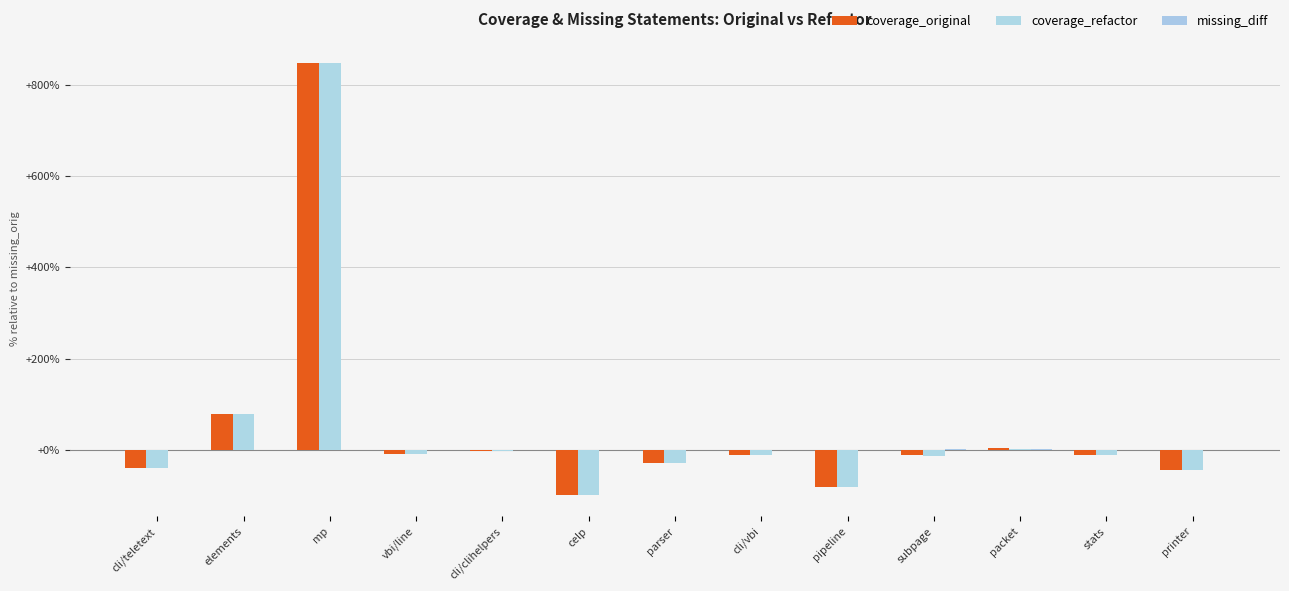

How many groups of bars are there?

13